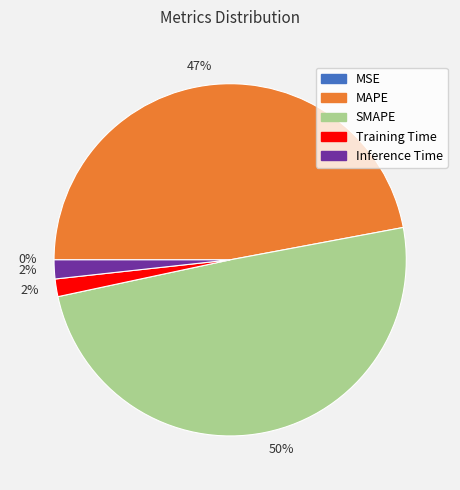

To the nearest percent, what is the average slice percentage?

20%